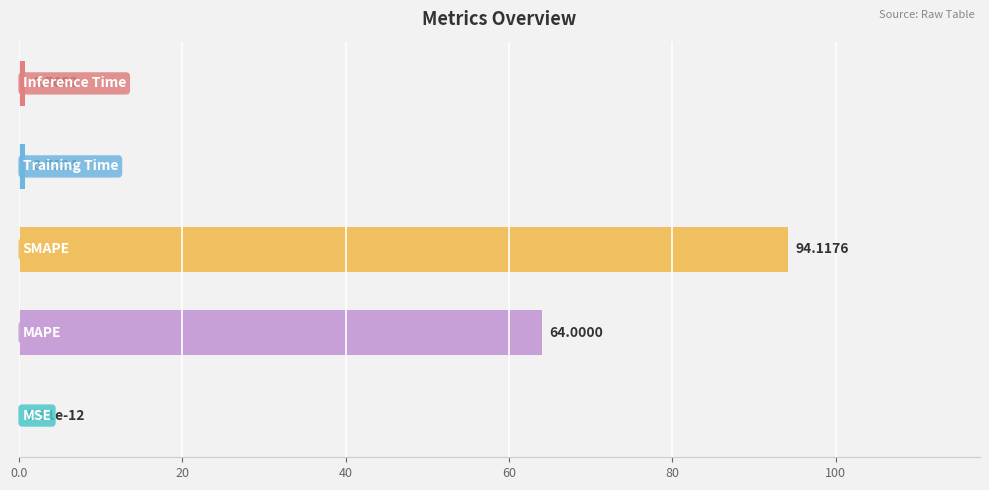

Does the chart contain stacked bars?

No